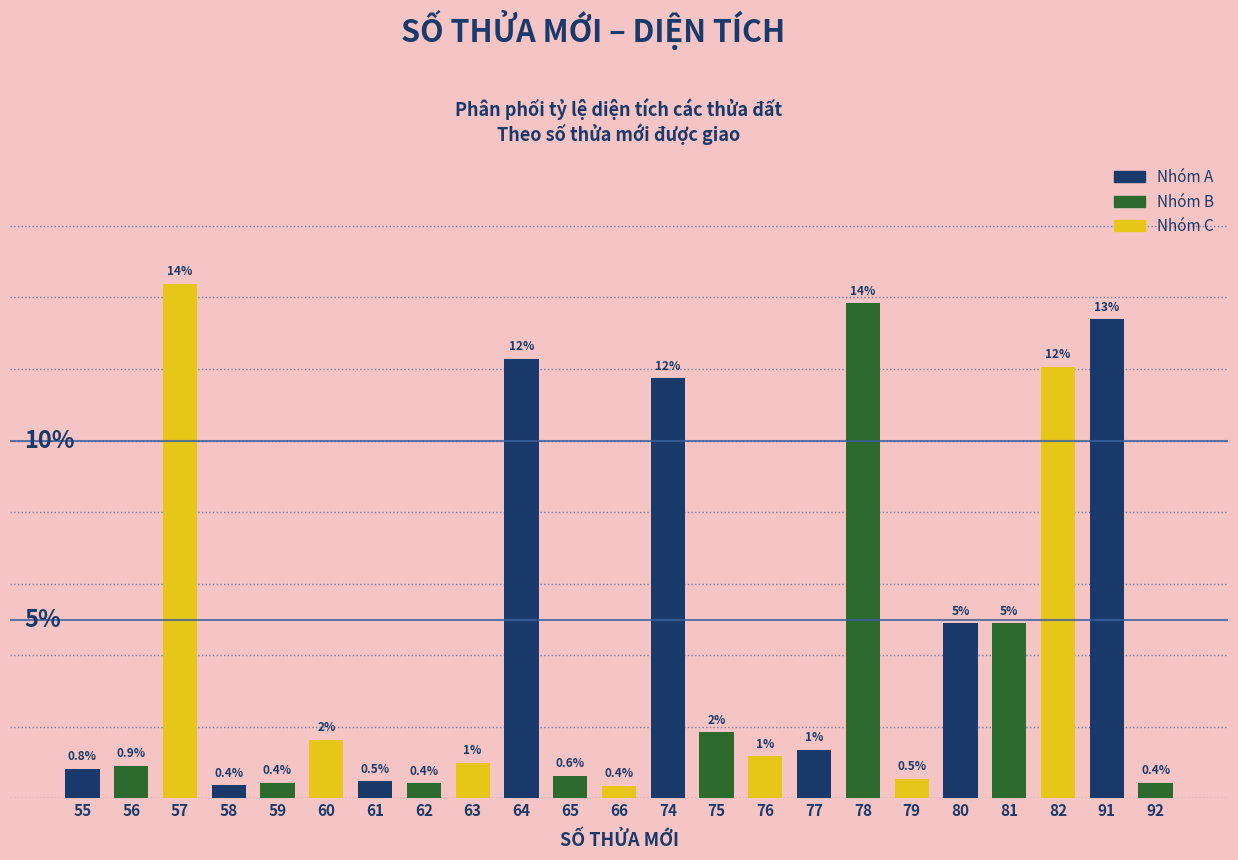

Are the bars horizontal?

No